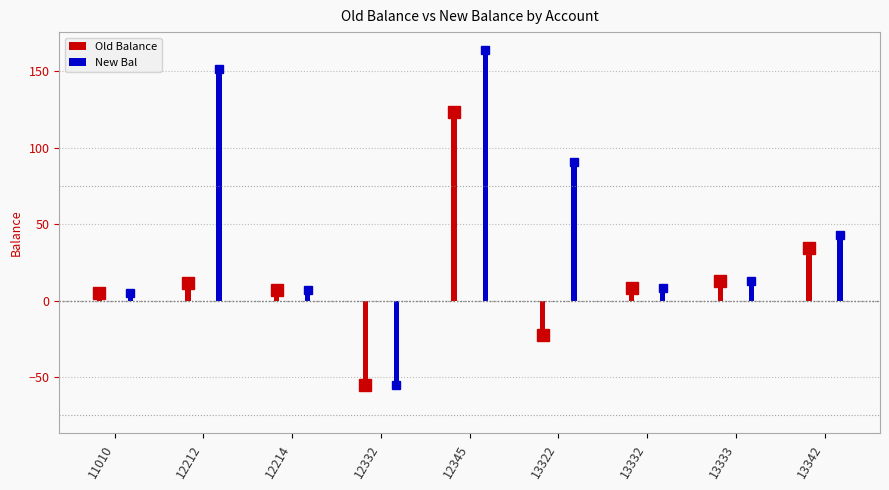

Rank the series by their average value, from highest to lowest.

New Bal, Old Balance